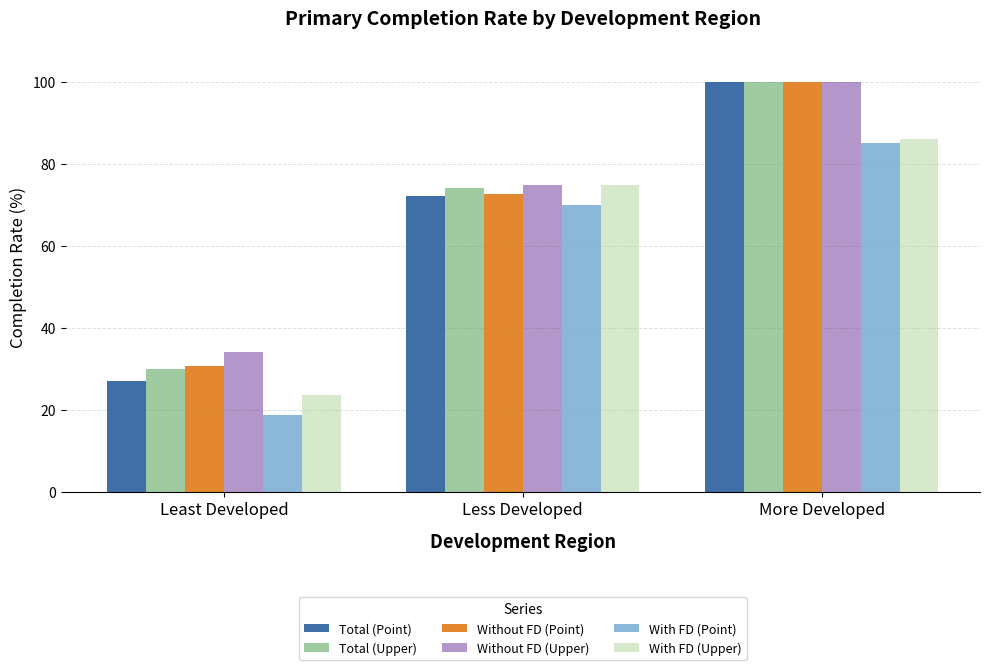

Reading left to right, transcribe all the data shown in this chart.

Total (Point): Least Developed=27.1	Less Developed=72.1	More Developed=100.0
Total (Upper): Least Developed=30.0	Less Developed=74.2	More Developed=100.0
Without FD (Point): Least Developed=30.6	Less Developed=72.7	More Developed=100.0
Without FD (Upper): Least Developed=34.1	Less Developed=75.0	More Developed=100.0
With FD (Point): Least Developed=18.8	Less Developed=70.0	More Developed=85.1
With FD (Upper): Least Developed=23.7	Less Developed=75.0	More Developed=86.2